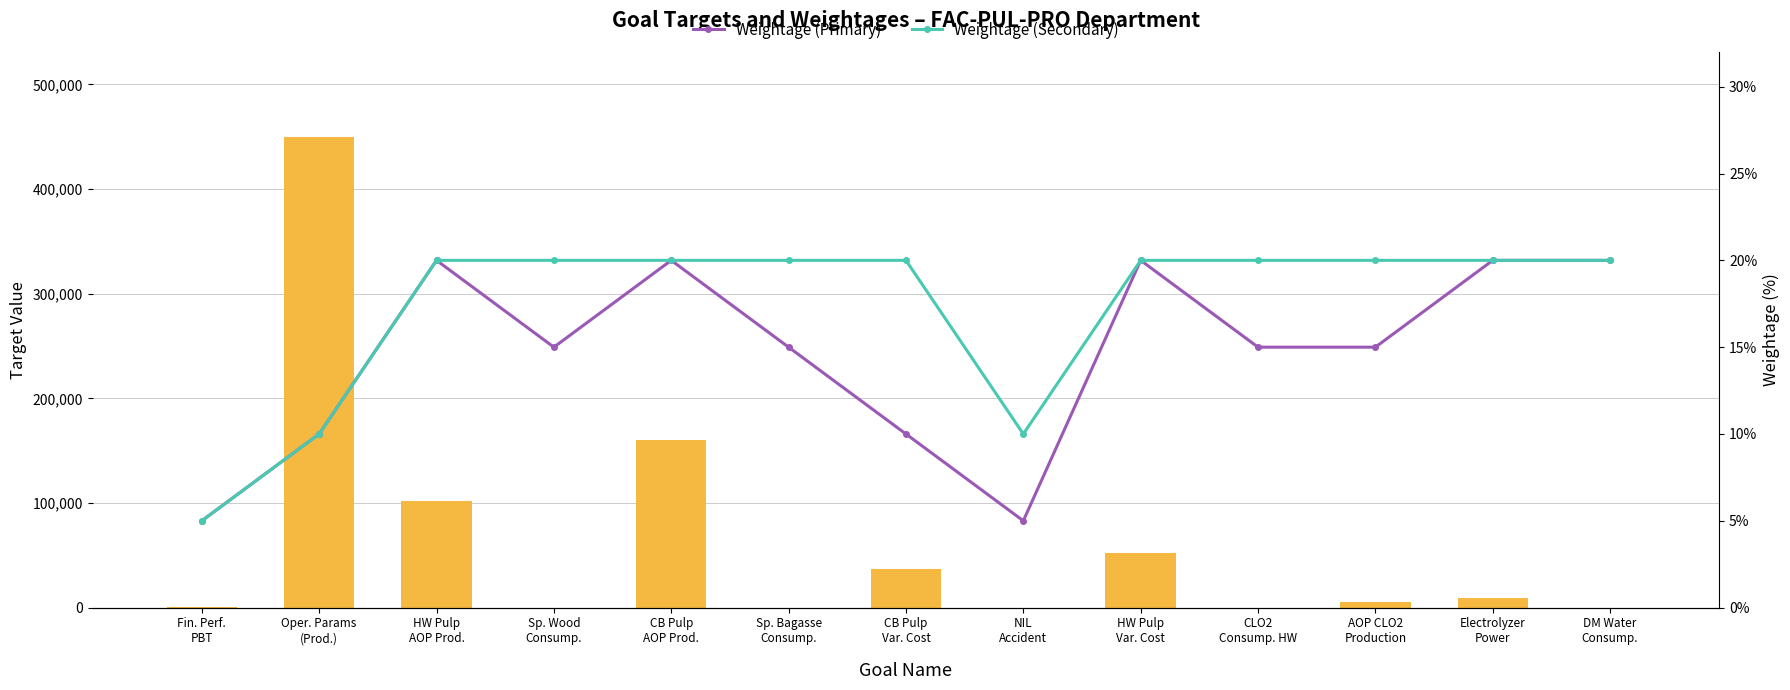

Which has a higher value, Sp. Bagasse
Consump. or Oper. Params
(Prod.)?

Oper. Params
(Prod.)